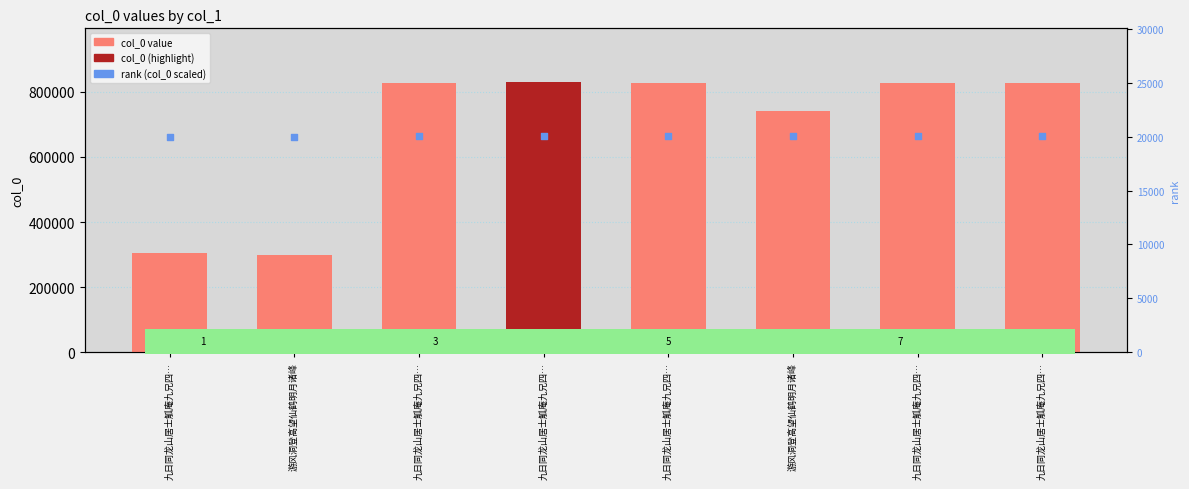

Which series has the widest spread of Y values?

col_0